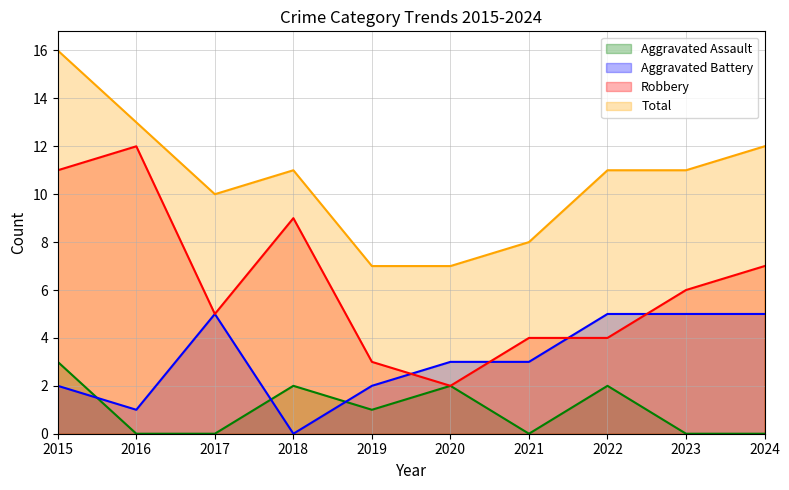

Which series has the widest spread of values?

Robbery